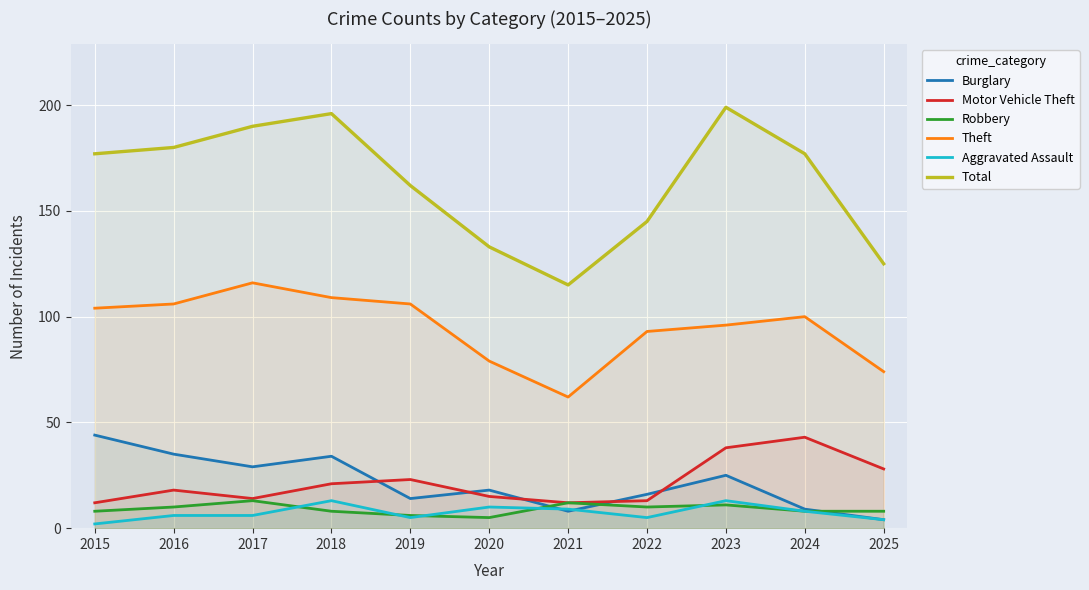

Rank the categories by Theft value from highest to lowest.

2017, 2018, 2016, 2019, 2015, 2024, 2023, 2022, 2020, 2025, 2021